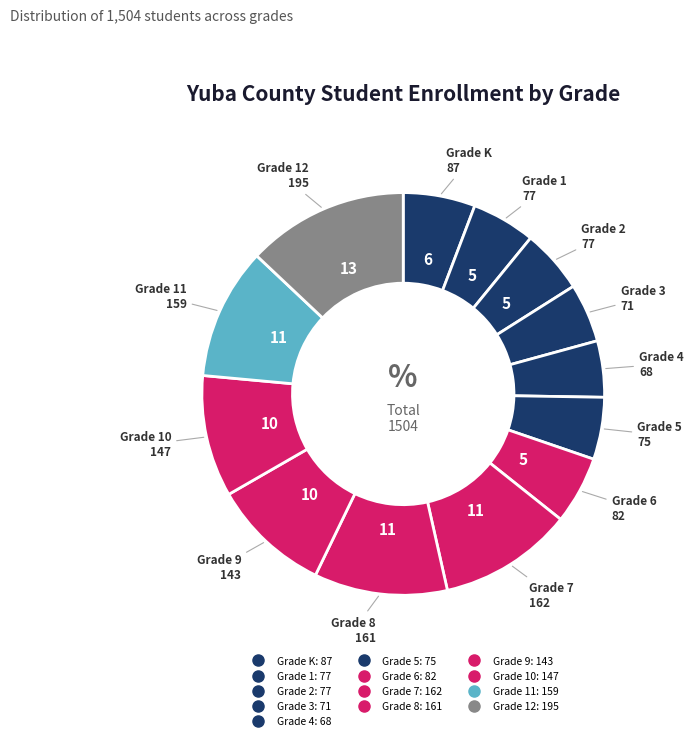

How many segments does this pie chart have?

13